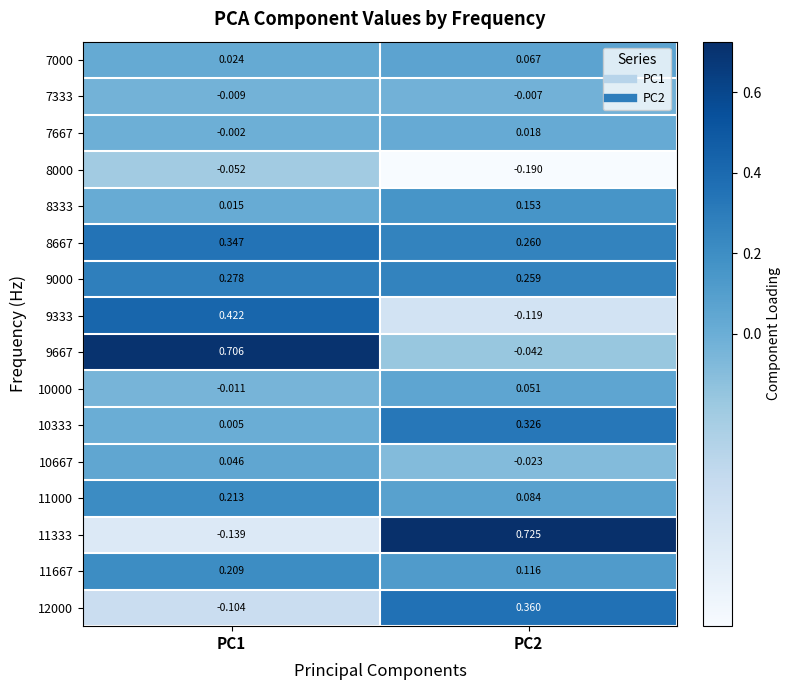

Is the value of 9667 at PC2 greater than the value of 7333 at PC1?

No